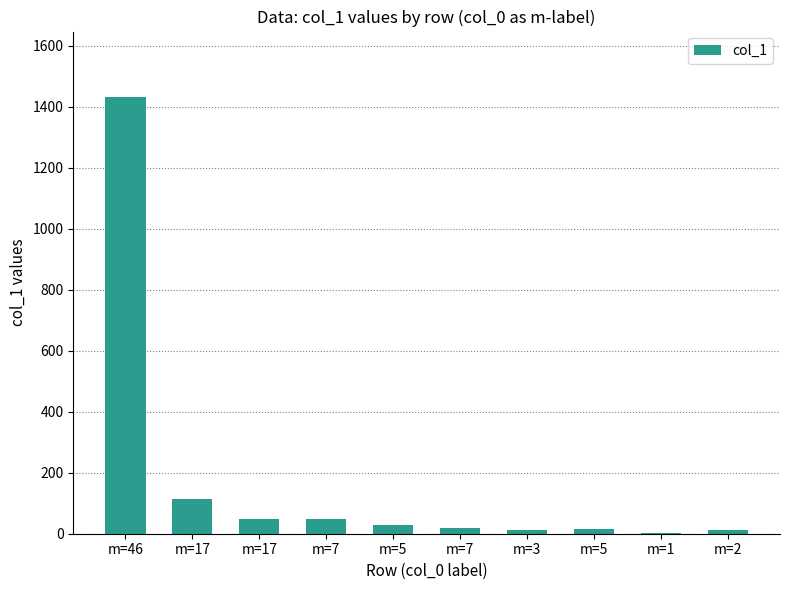

Are the bars grouped side by side (vs. stacked)?

No